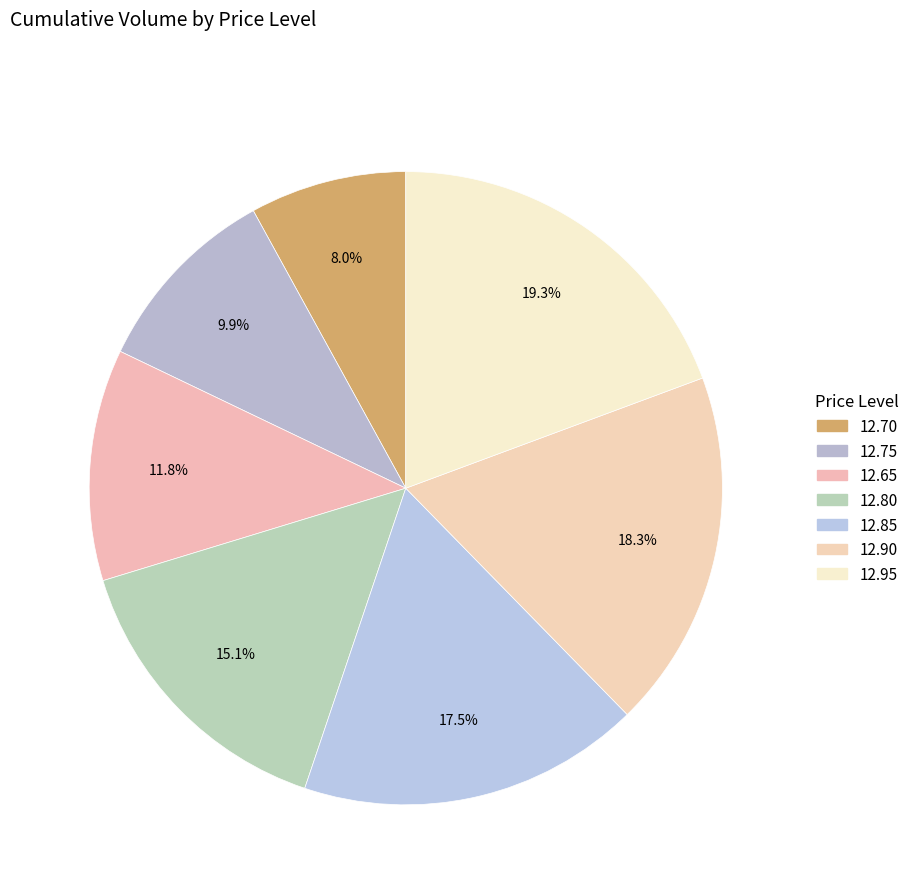

Which category has the smallest portion of the pie?

12.70